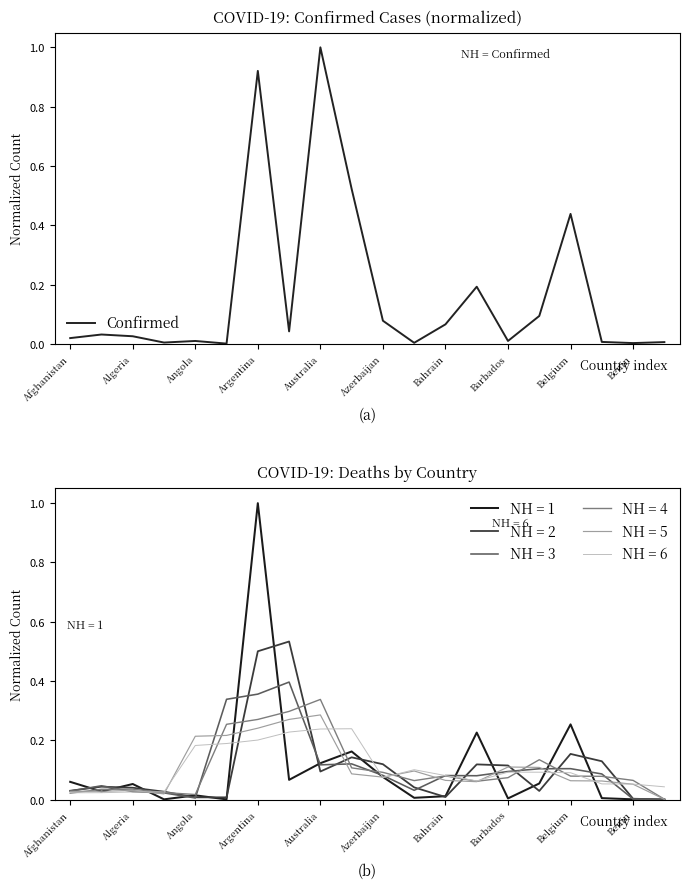

The chart shows a value of 0.1 at 15. True or false?

True